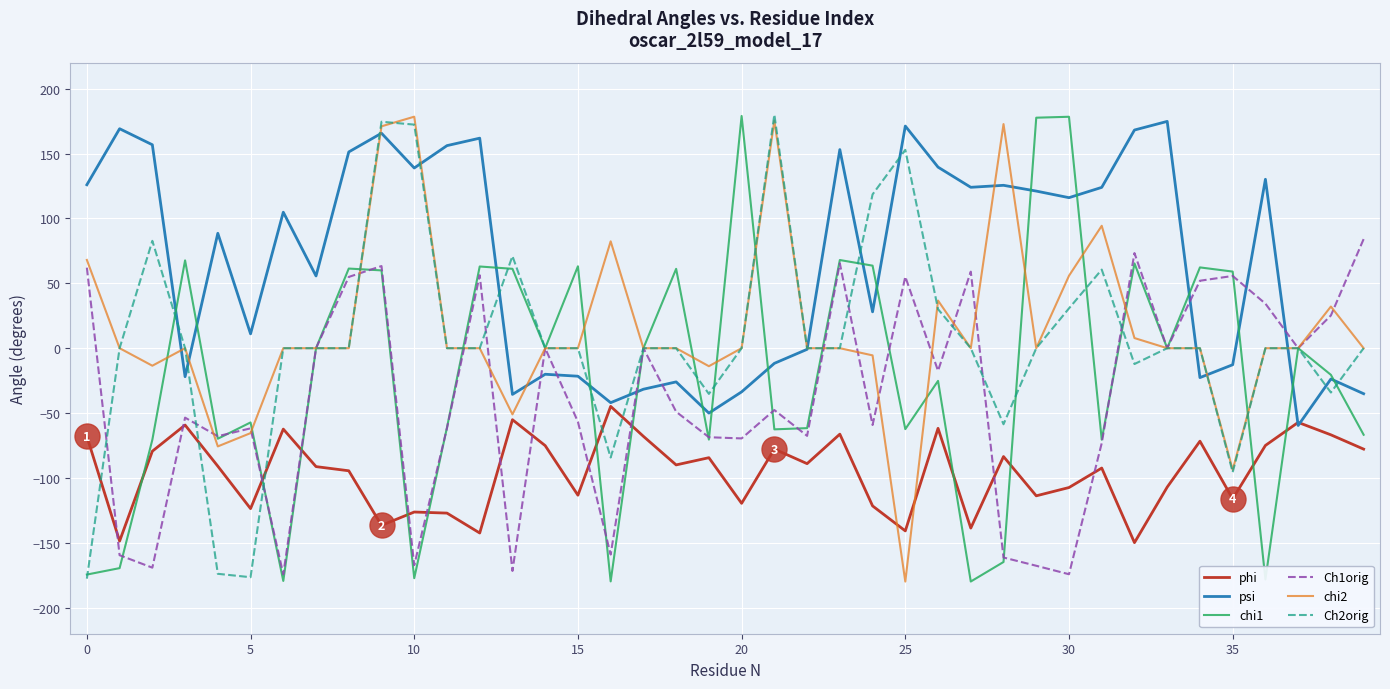

What is the highest value of the chi1 series?

178.9